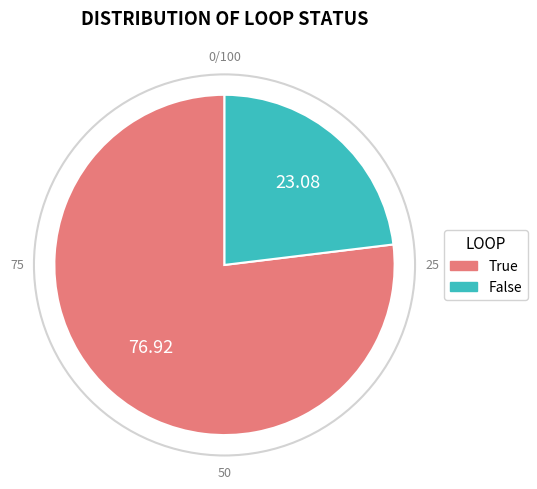

Which has a higher value, True or False?

True